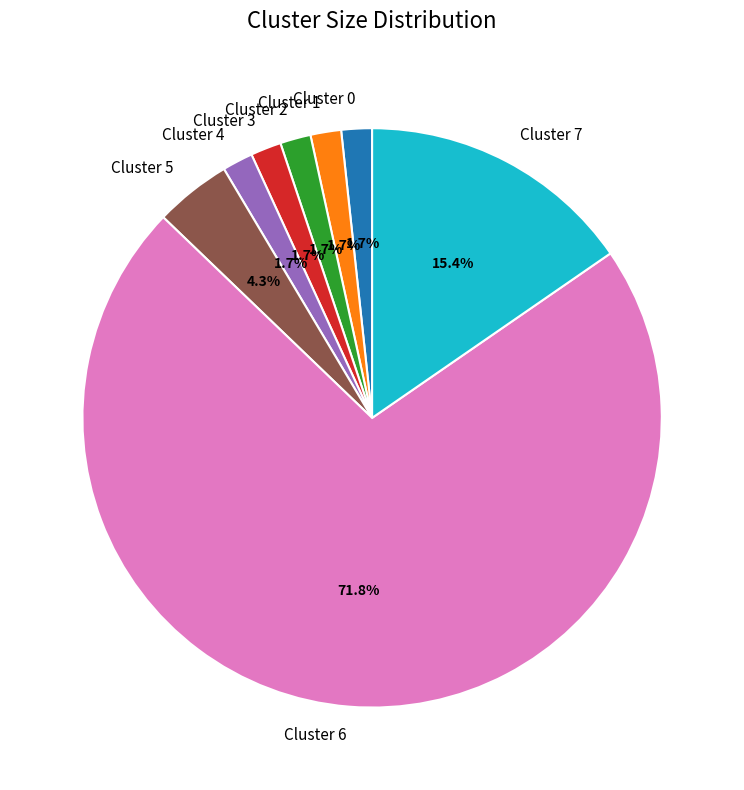

How much of the chart is everything except Cluster 5?

95.7%